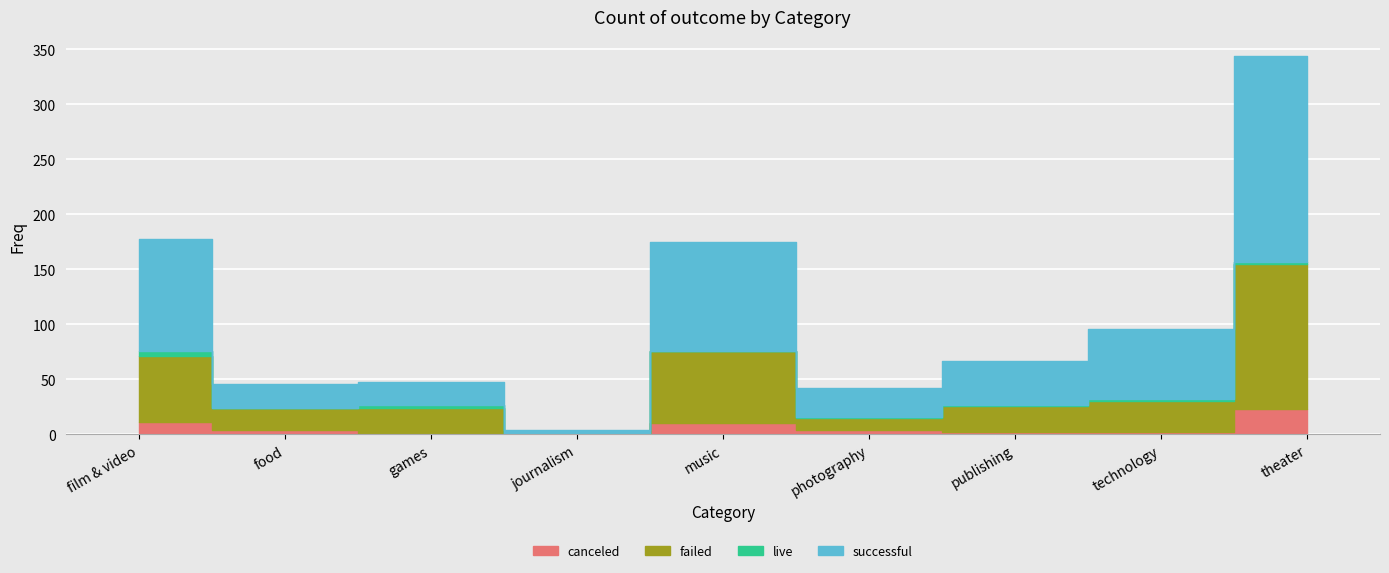

Is the value of live at food greater than the value of successful at technology?

No